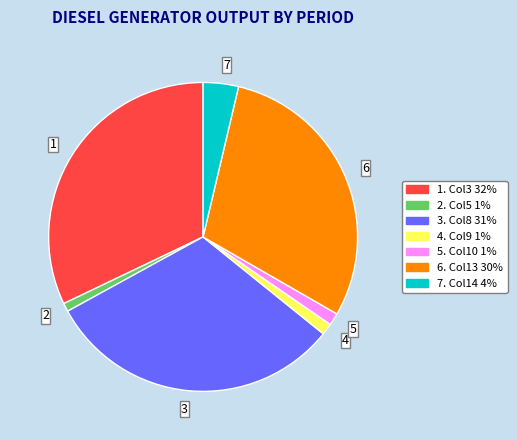

Is there a majority slice in this chart?

No